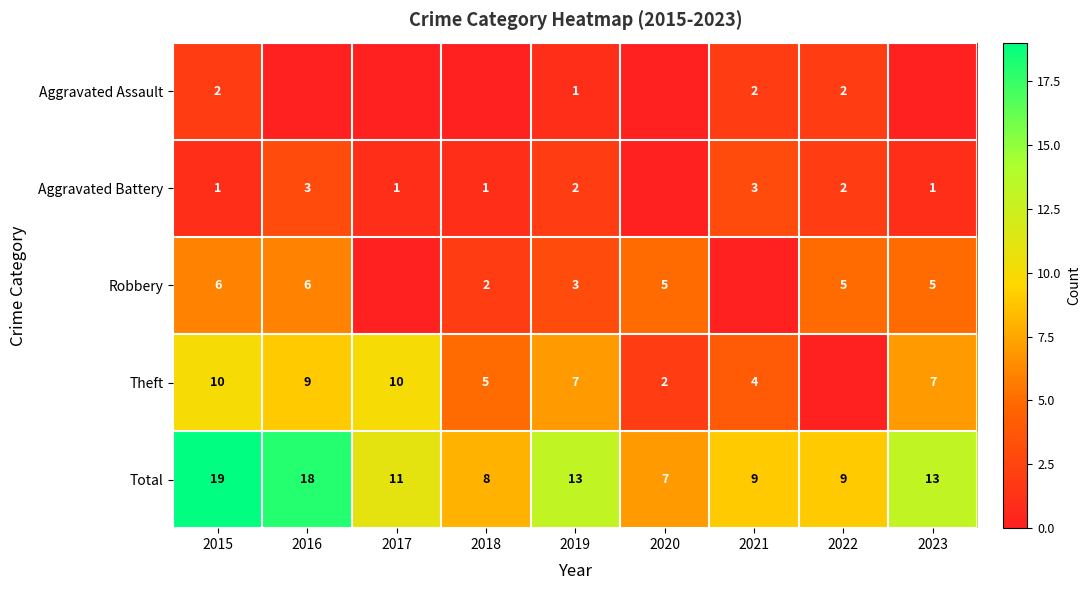

The value of Theft at 2023 is 9. True or false?

False